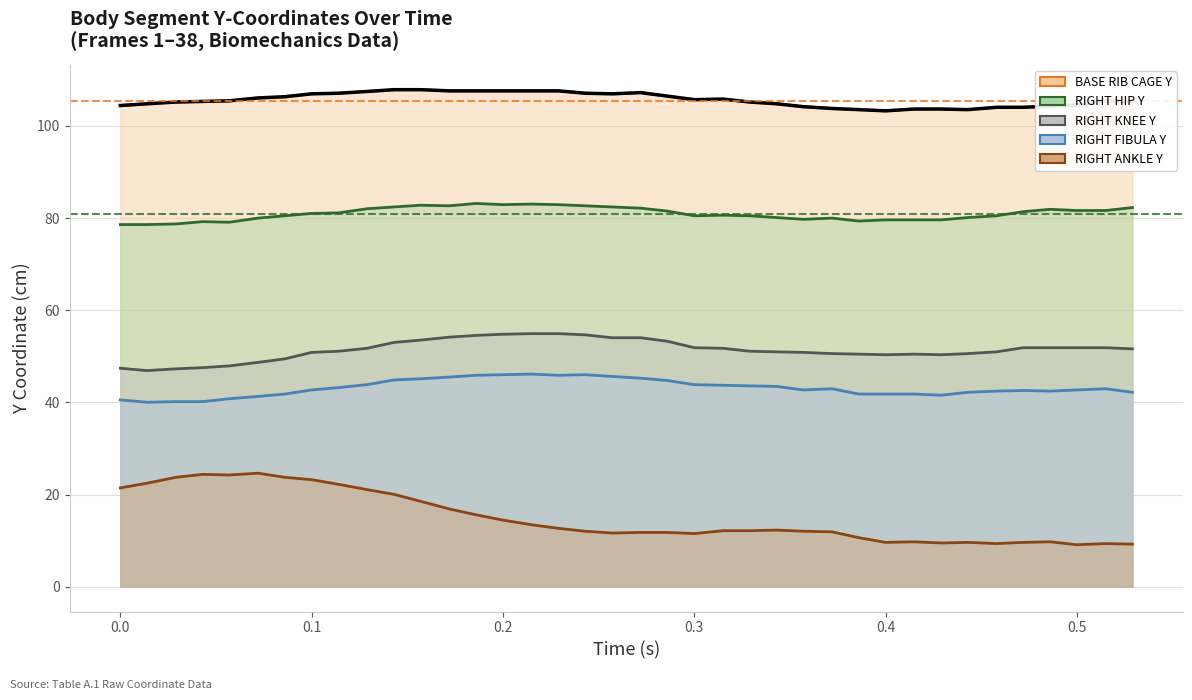

What is the label of the 35th point from the right?

0.043